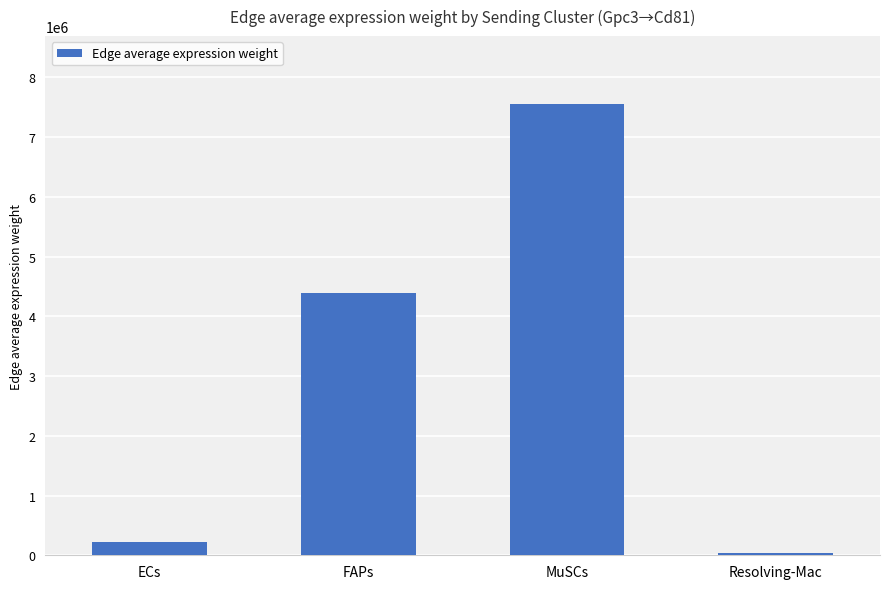

At which label is the value closest to 3795836?

FAPs